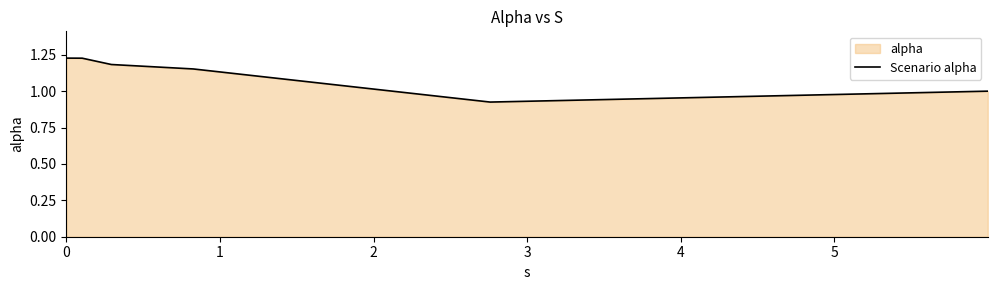

True or false: the data has more than 1 interior local peaks.

False